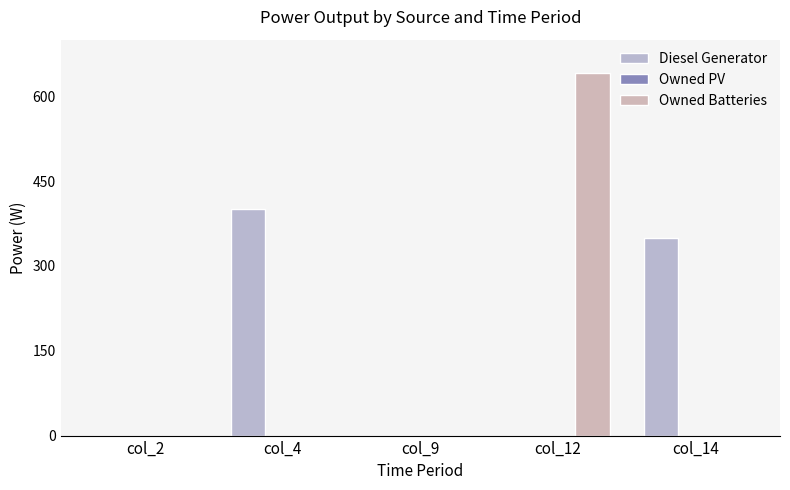

Which series has the largest range (max minus min)?

Owned Batteries